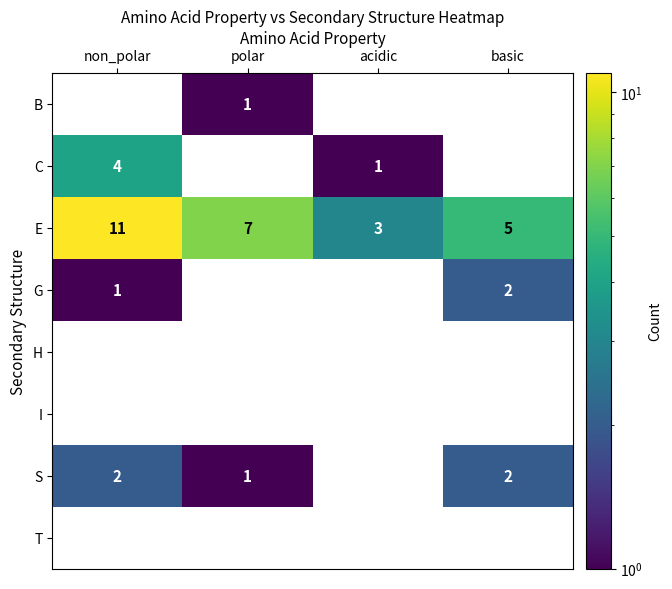

Rank the categories by E value from highest to lowest.

non_polar, polar, basic, acidic